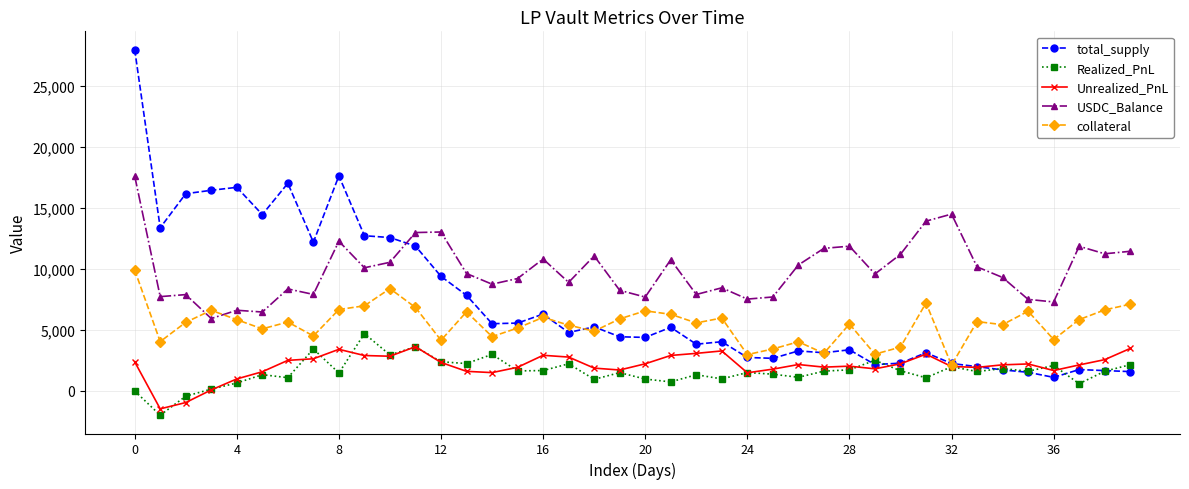

What is the value of the total_supply point at the 10th from the left?

12707.7